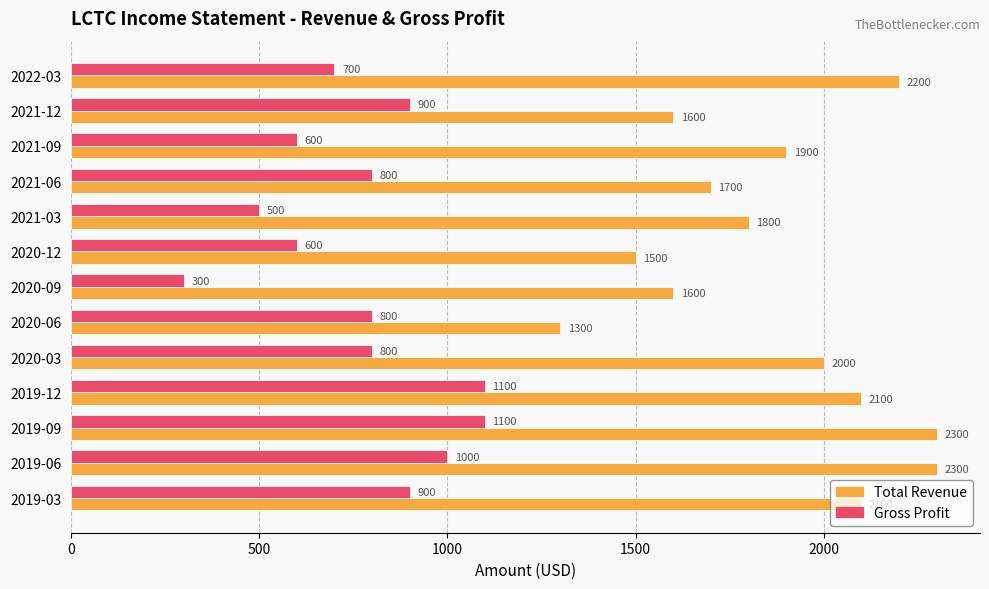

Which series has the largest total across all categories?

Total Revenue